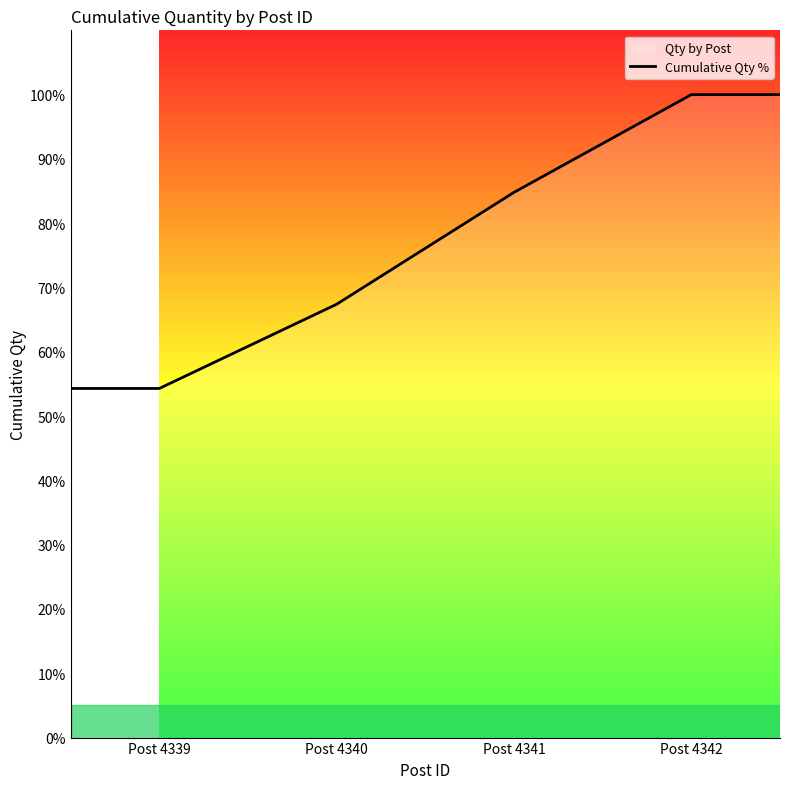

What is the change in value from Post 4340 to Post 4342?

+32.6